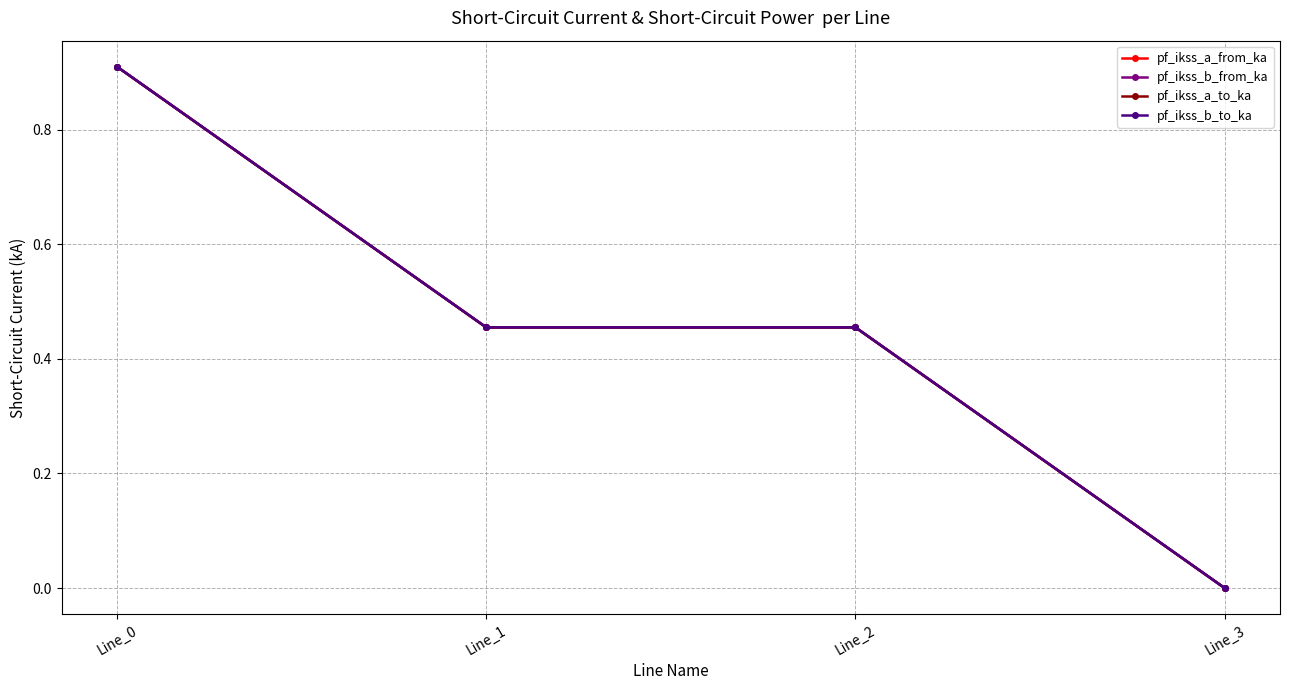

Which series ends up on top after the final intersection of pf_ikss_b_to_ka and pf_ikss_b_from_ka?

pf_ikss_b_from_ka